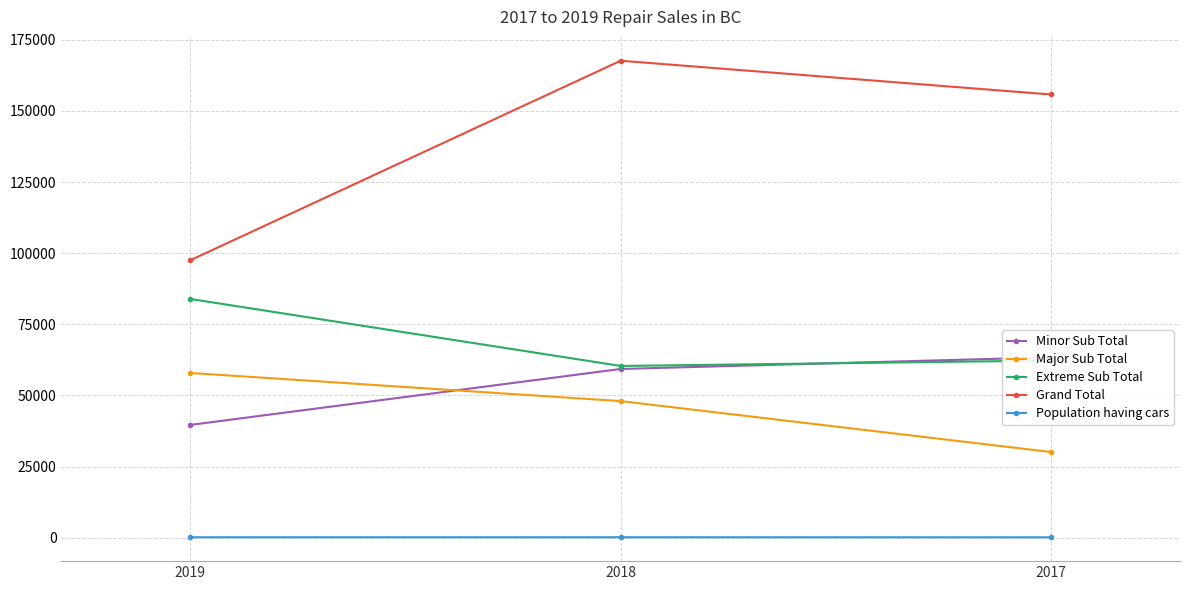

What is the value of the Population having cars point at the 2nd from the left?

148